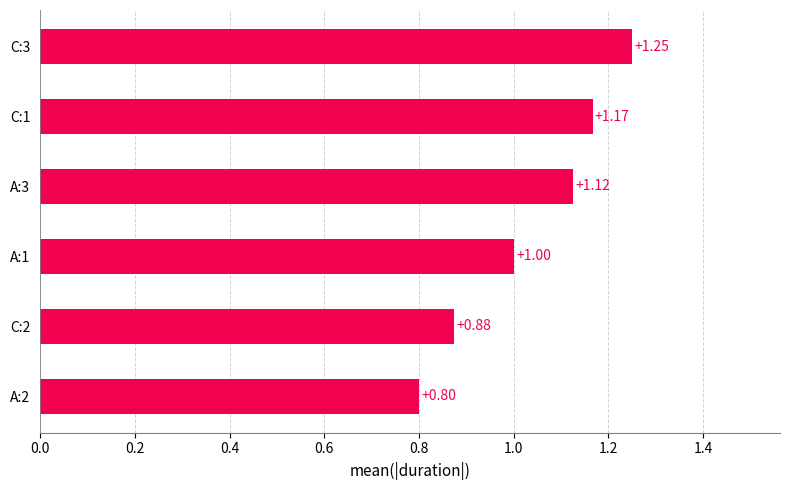

Between C:2 and C:3, which is larger?

C:3